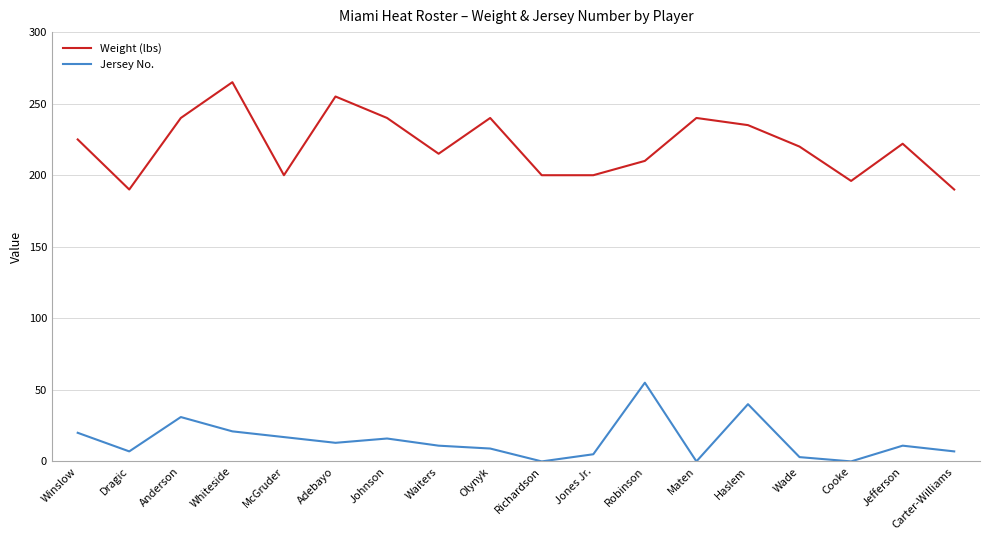

How many lines are shown in the chart?

2